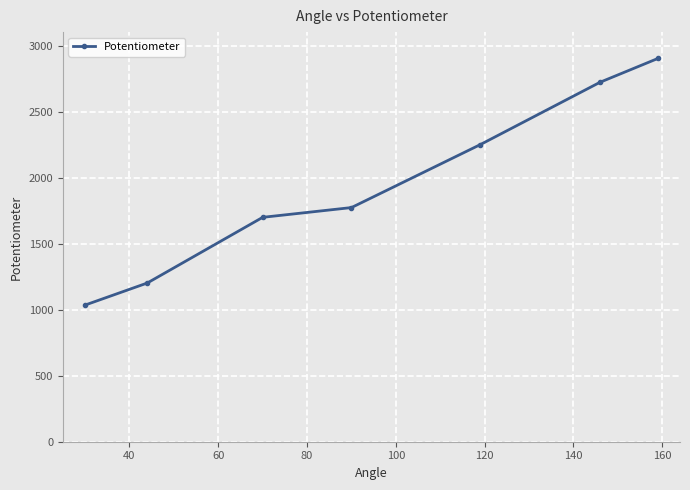

Reading left to right, extract all data points from this chart.

1036	1203	1701	1775	2252	2725	2905